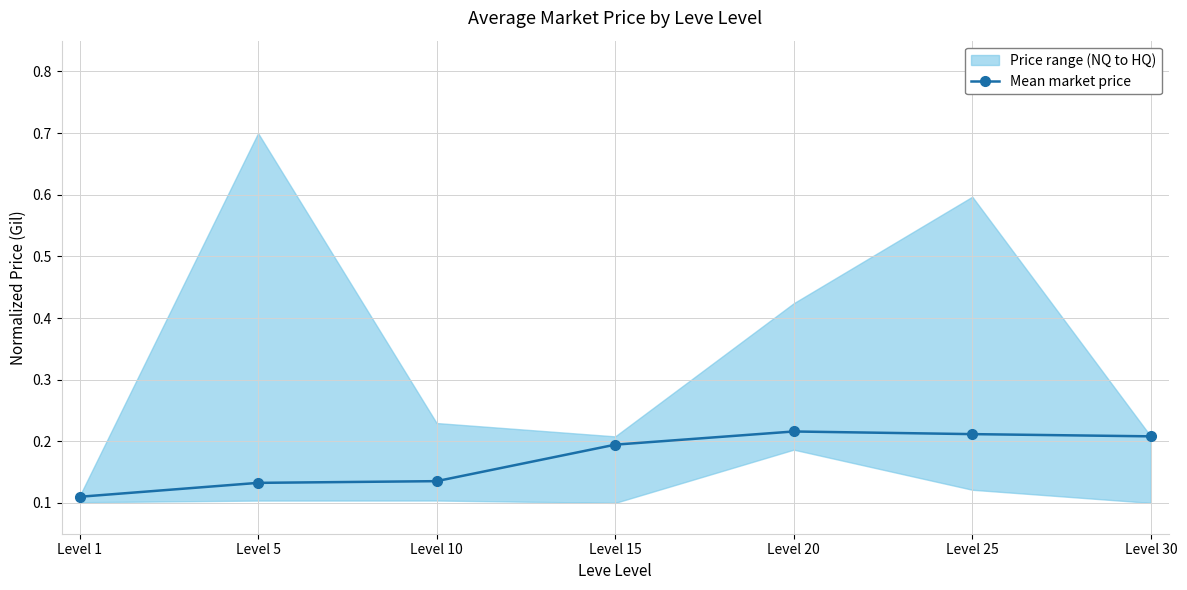

List the labels in order of value, largest first.

Level 20, Level 25, Level 30, Level 15, Level 10, Level 5, Level 1